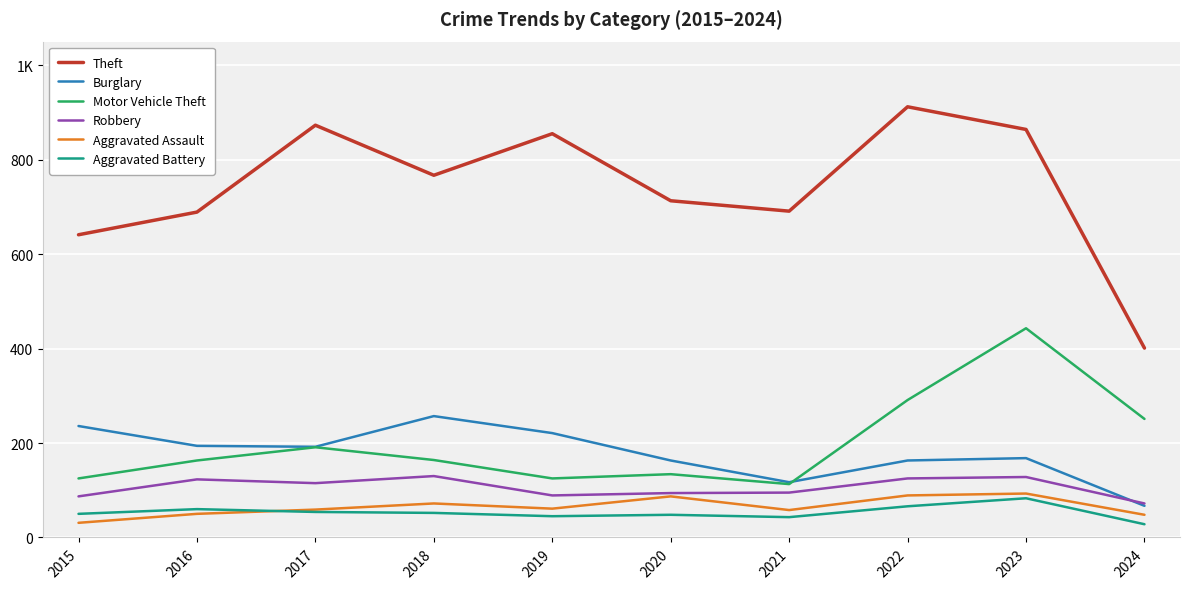

True or false: Aggravated Assault has a value of 72 at 2018.

True